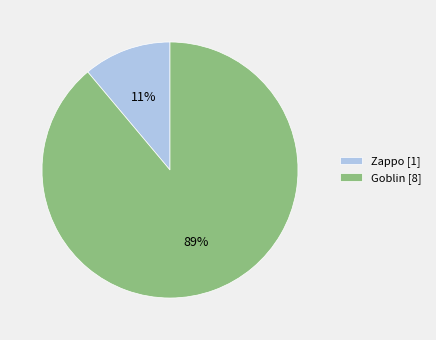

Rank the categories by value from highest to lowest.

Goblin, Zappo